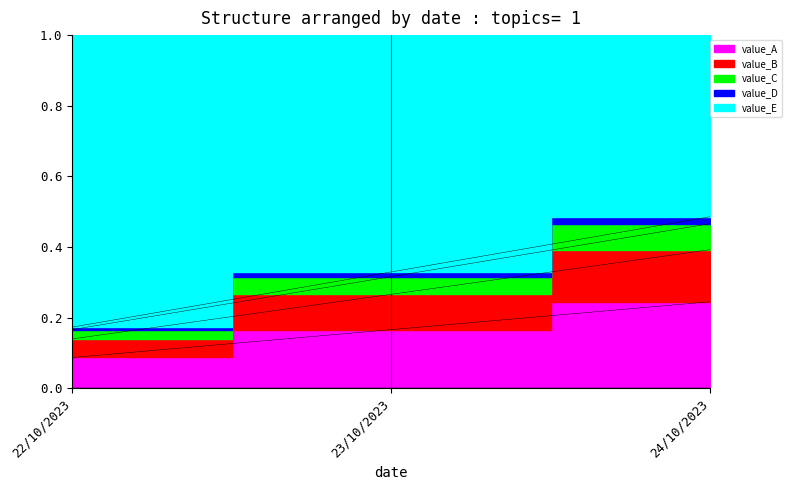

Rank the categories by value from lowest to highest.

22/10/2023, 23/10/2023, 24/10/2023